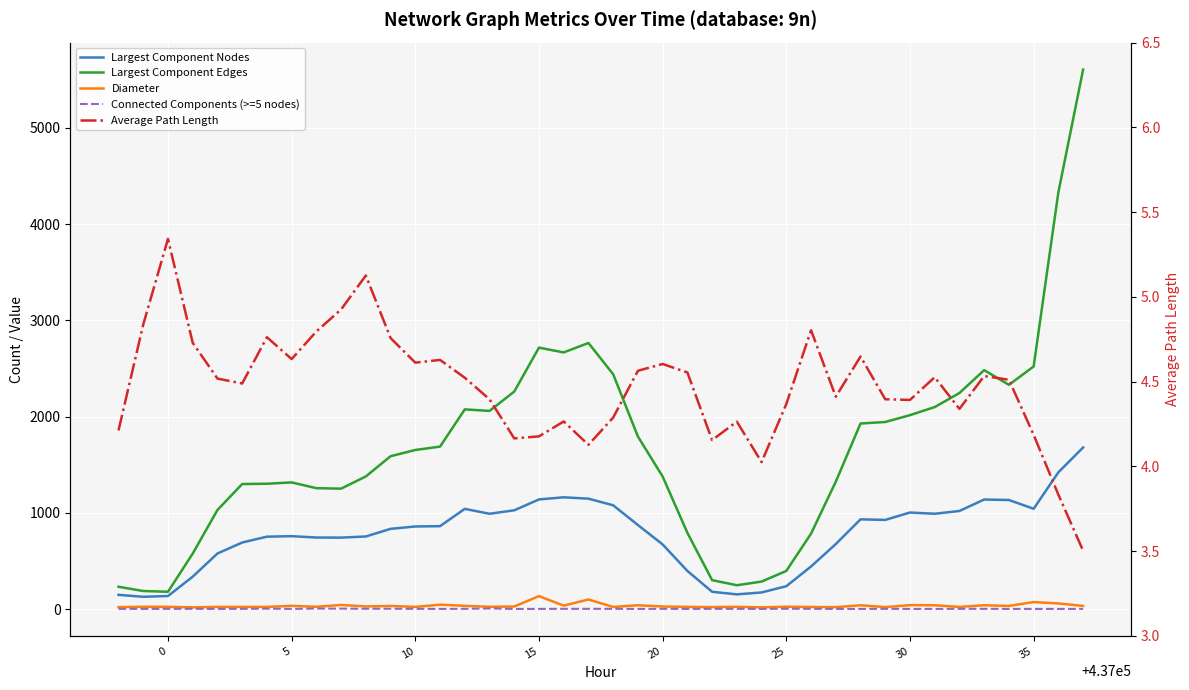

What is the sum of all Connected Components (>=5 nodes) values?

77.0